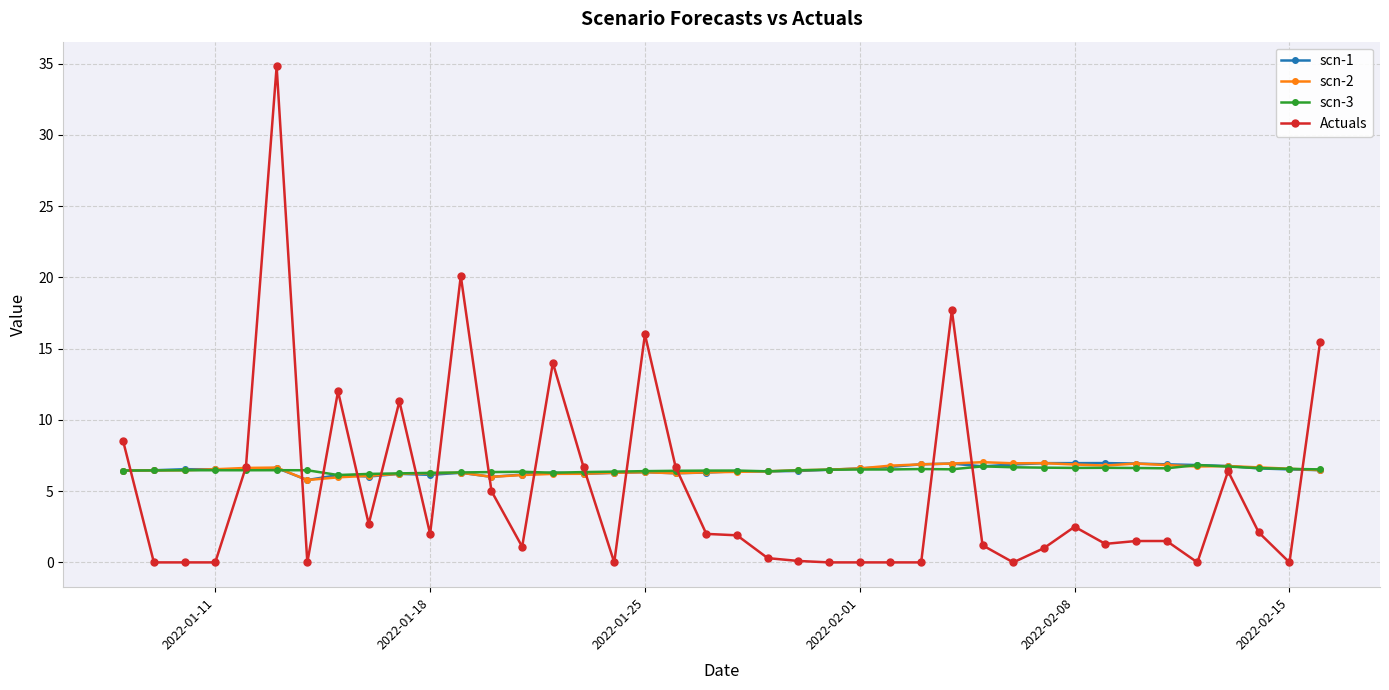

At how many categories does at least one series exceed 8?

9